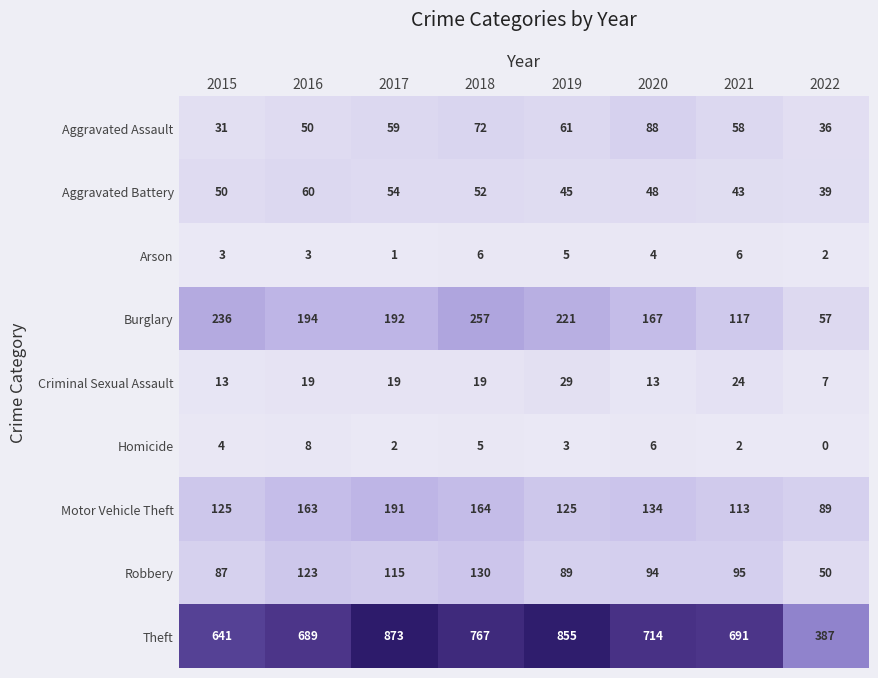

What is the approximate value of Motor Vehicle Theft at 2017, to the nearest 50?

200